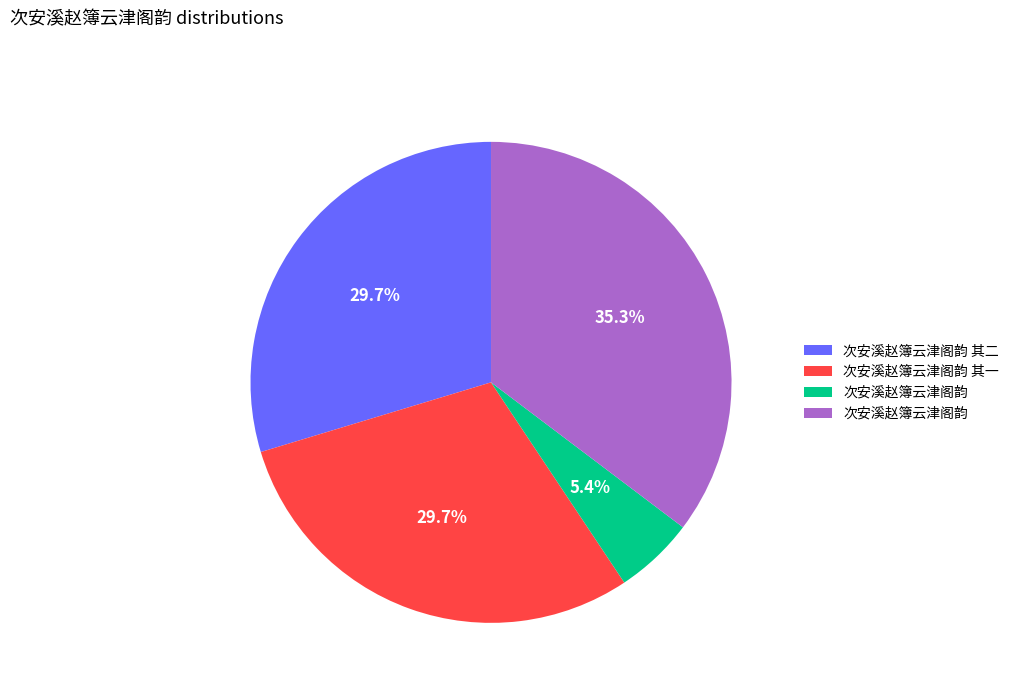

Is there any slice that represents more than half of the pie?

No